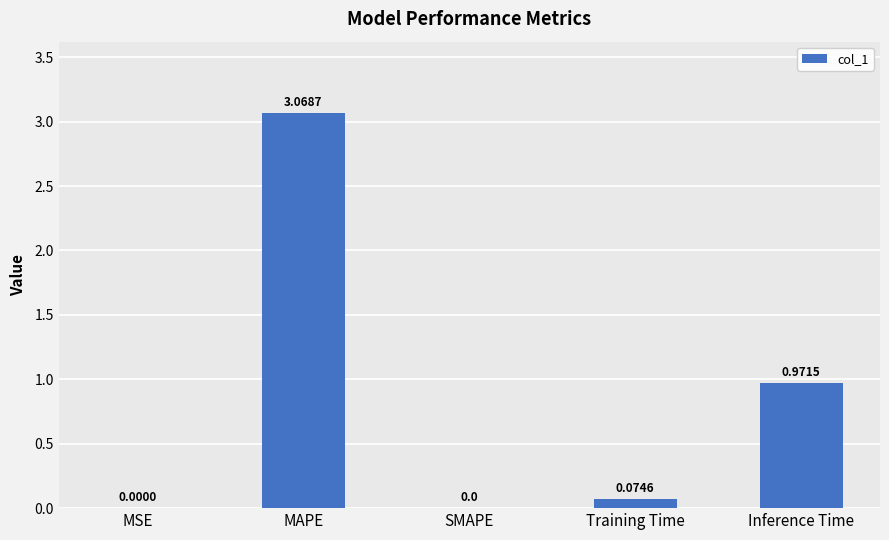

What is the change in value from MAPE to SMAPE?

-3.1